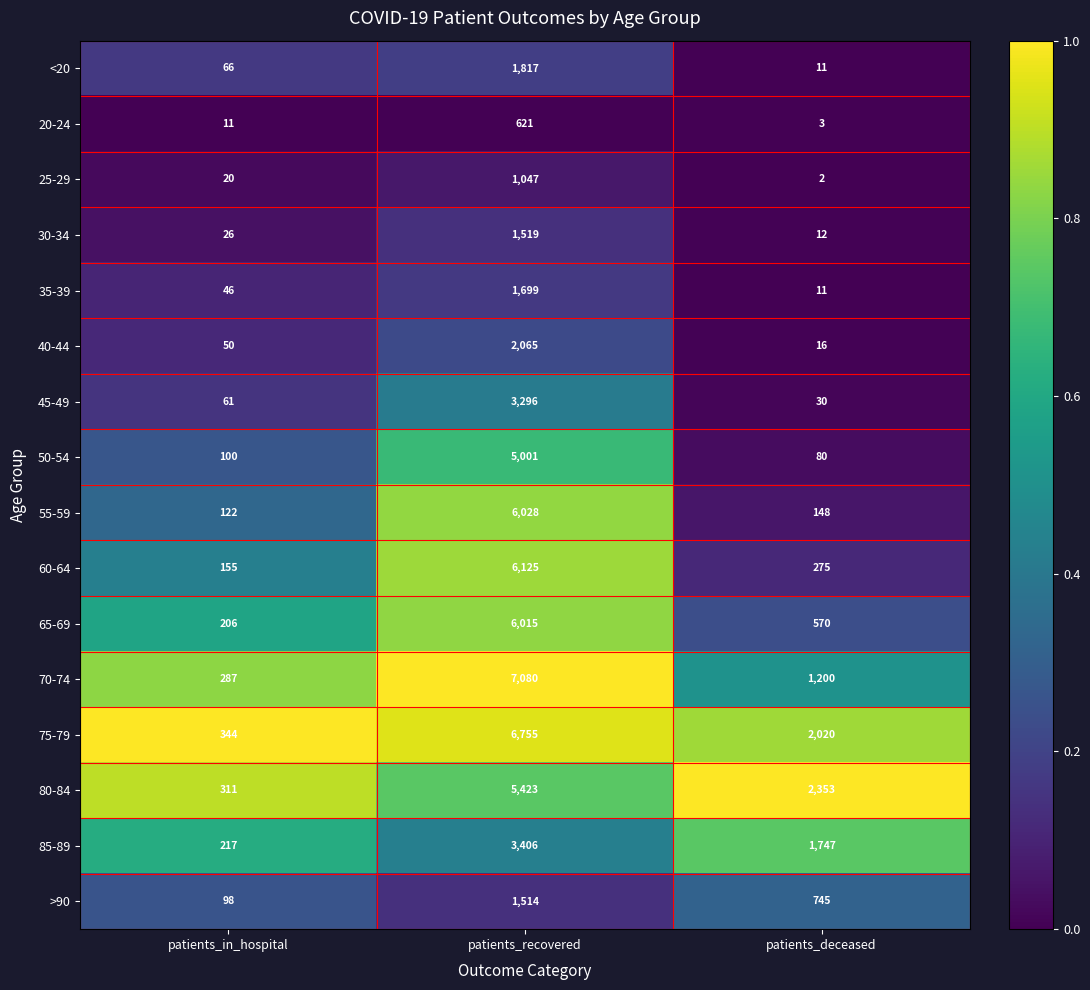

What is the difference between the maximum and minimum values in the 85-89 series?

3189